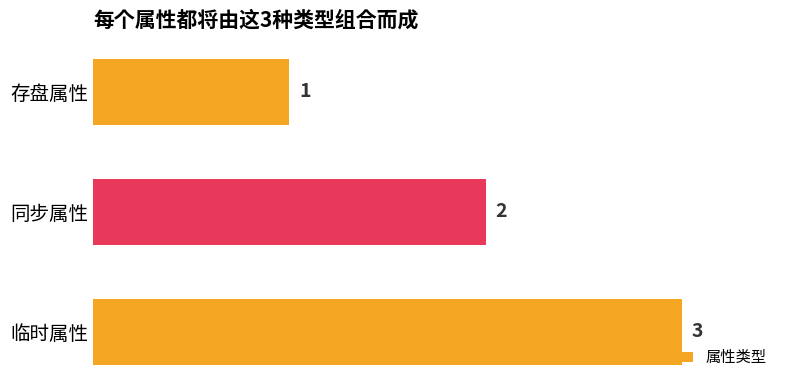

What is the label of the 2nd bar from the bottom?

同步属性